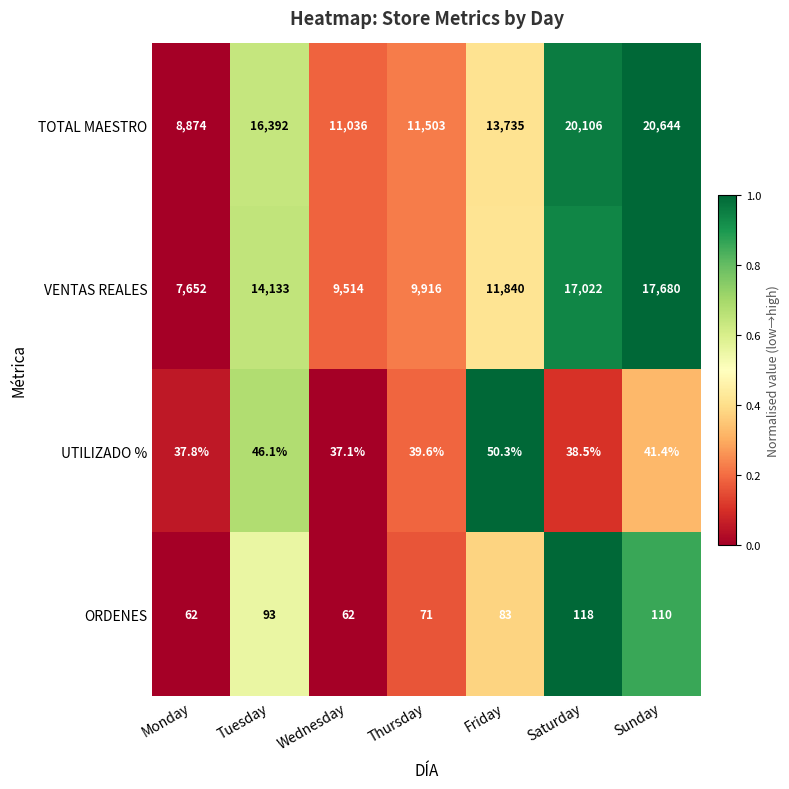

How many categories are shown in the chart?

7